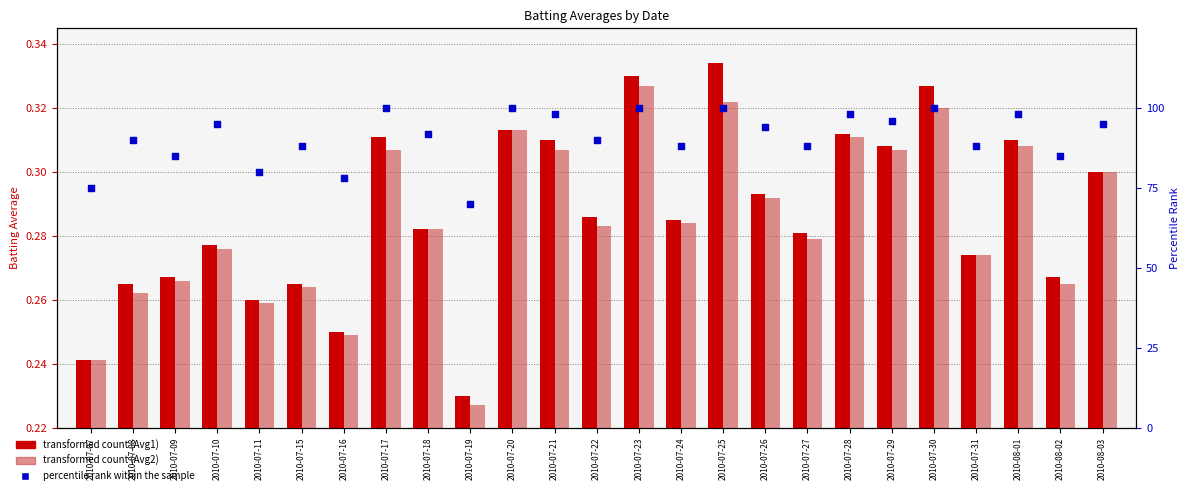

Which series reaches the minimum Y coordinate?

Batting Average2